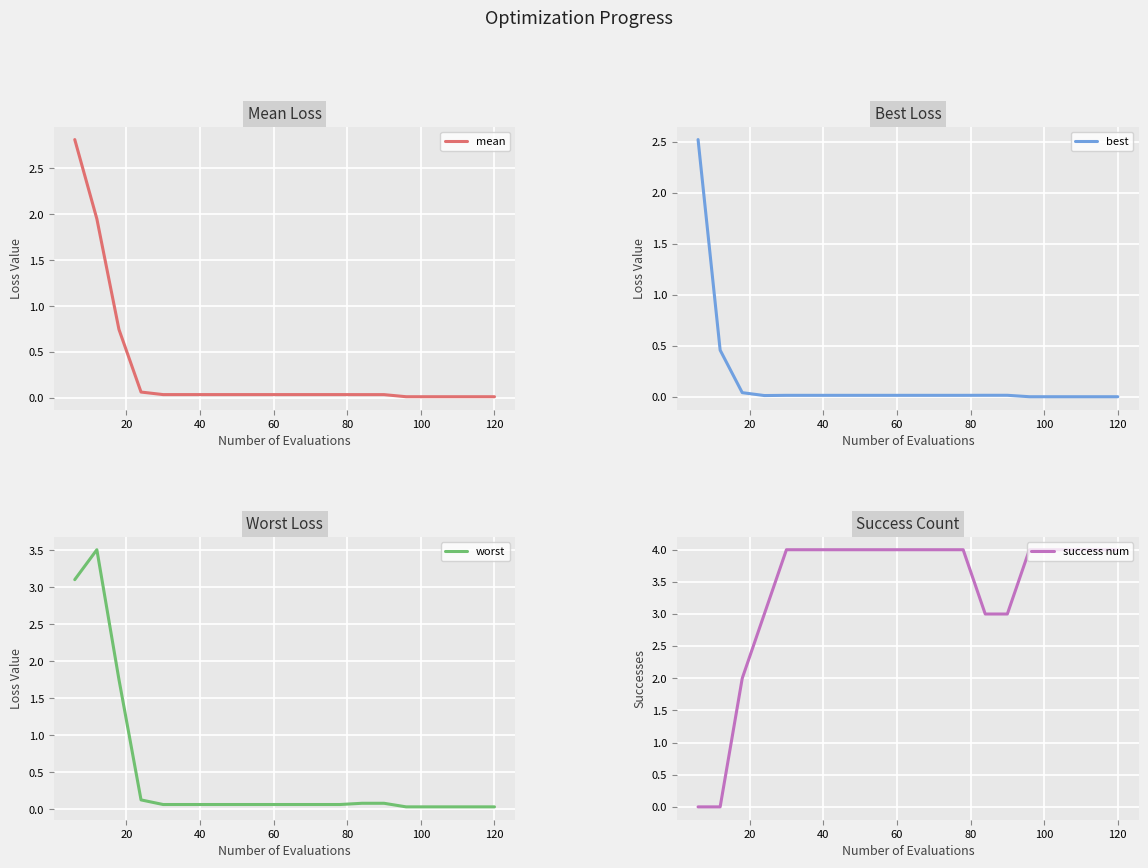

What is the maximum value for mean?

2.8